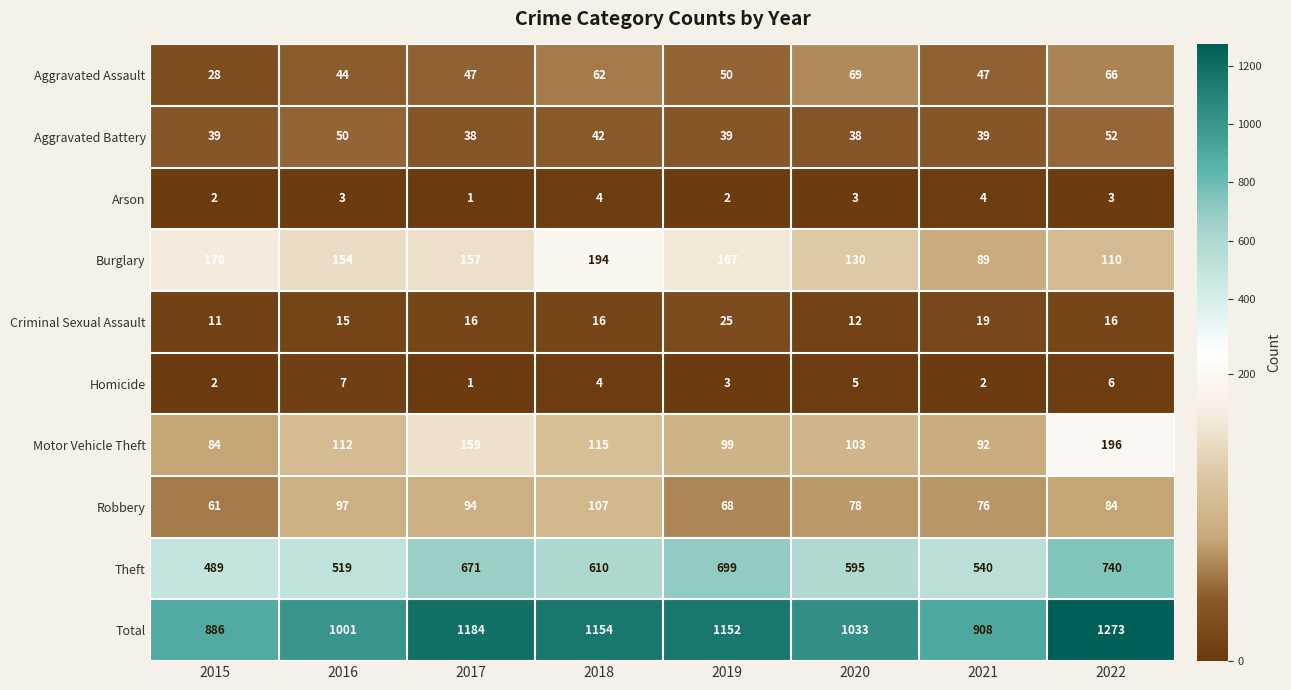

Rank the series at 2019 from lowest to highest value.

Arson, Homicide, Criminal Sexual Assault, Aggravated Battery, Aggravated Assault, Robbery, Motor Vehicle Theft, Burglary, Theft, Total